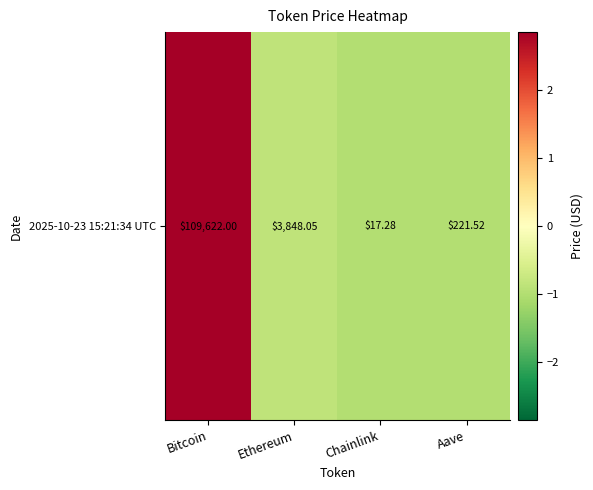

Is it true that the value at Bitcoin is 4.0?

False